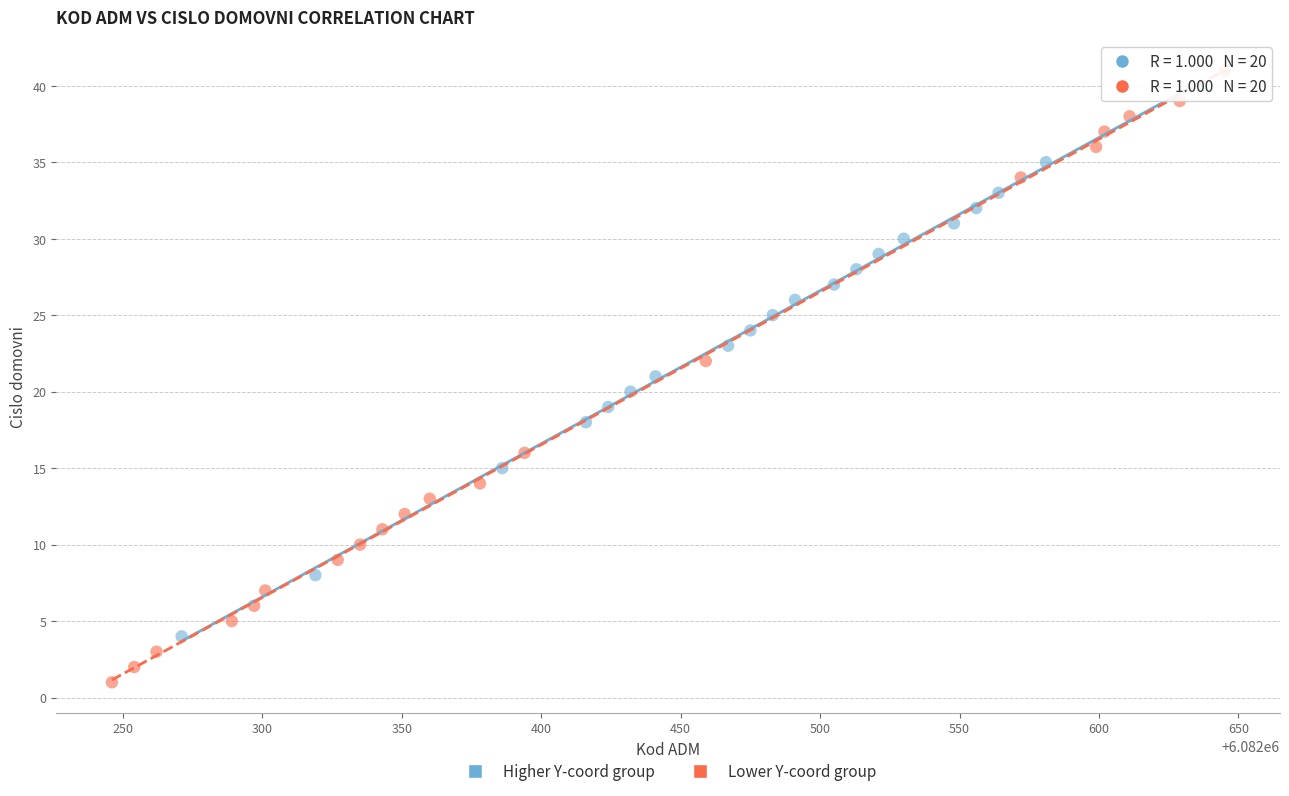

Which series contains the highest Y value?

Lower Y-coord group